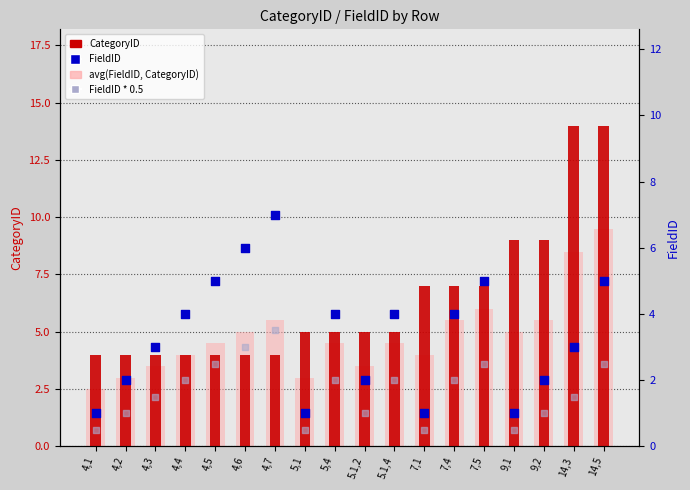

Is the value of CategoryID at 7,1 greater than the value of FieldID * 0.5 at 5.1,4?

Yes